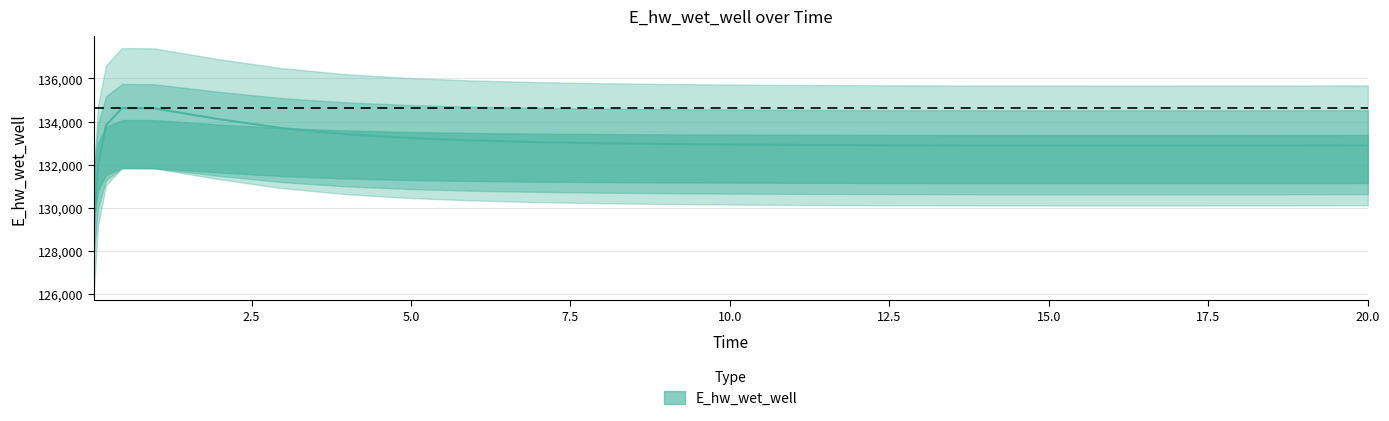

At which category does the chart reach its minimum across all series?

0.03125